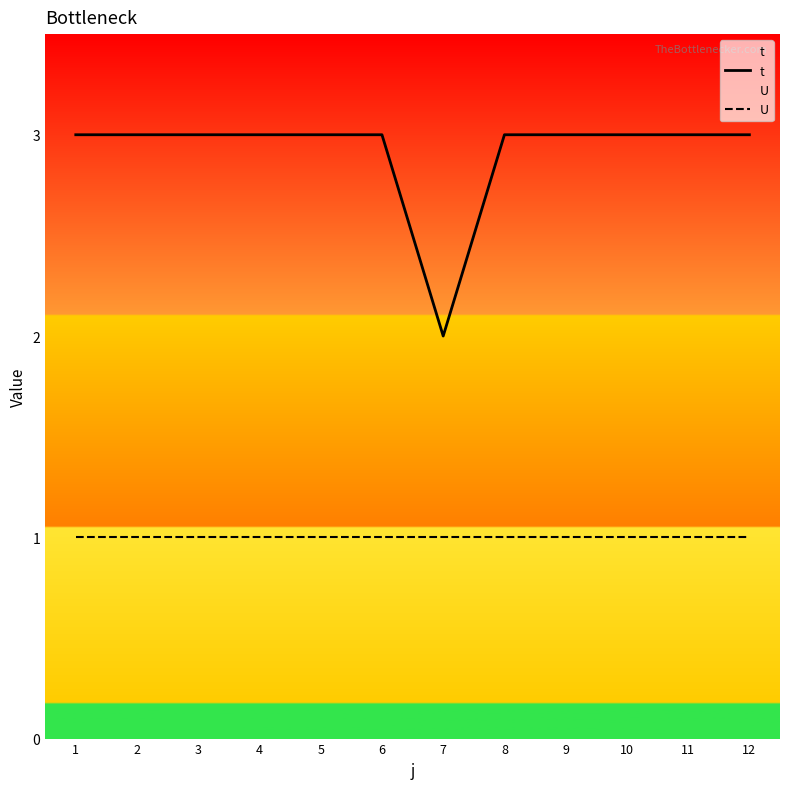

Does the chart display data point markers on the line(s)?

No